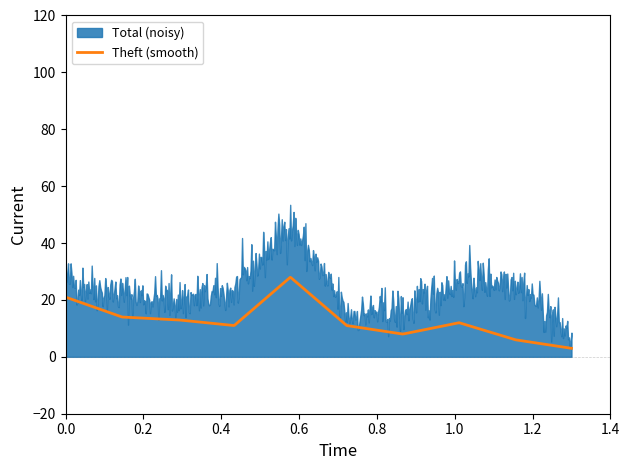

What is the minimum value for Theft (smooth)?

3.0